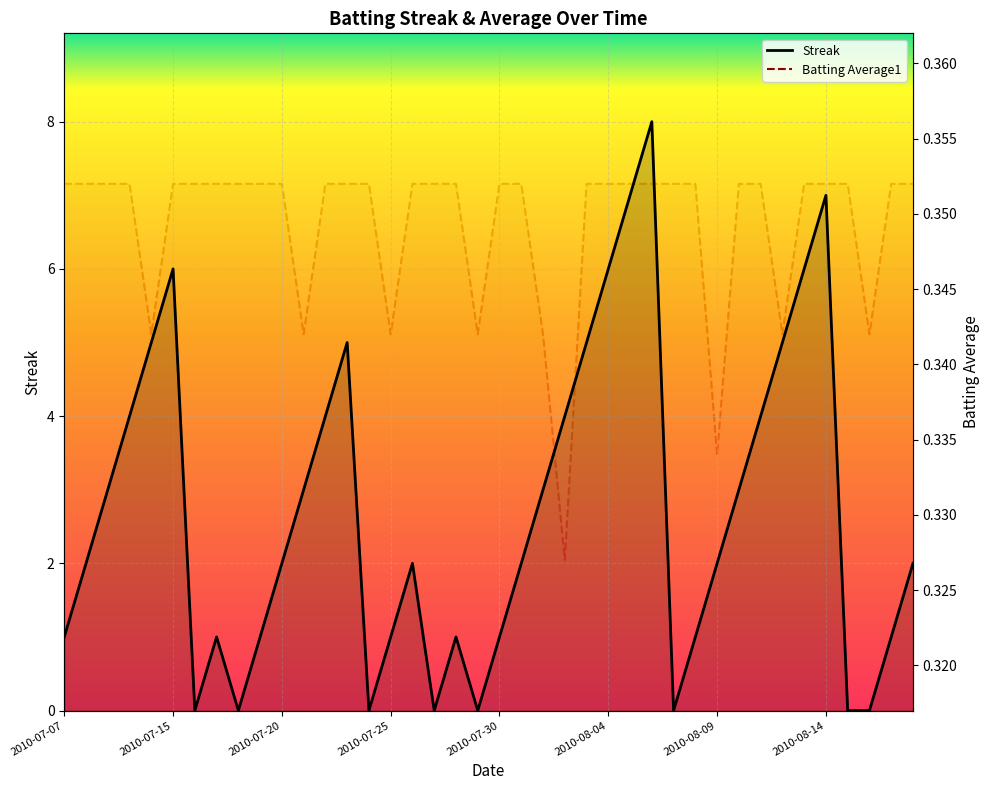

Rank the series by their maximum value, from highest to lowest.

Streak, Batting Average1